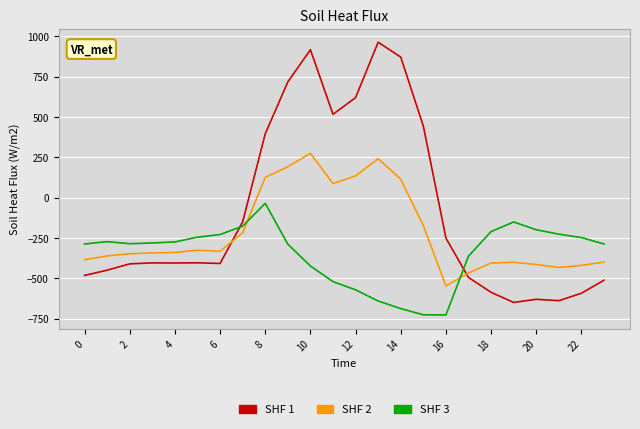

After their last crossing, which series has the higher values: SHF 1 or SHF 2?

SHF 2